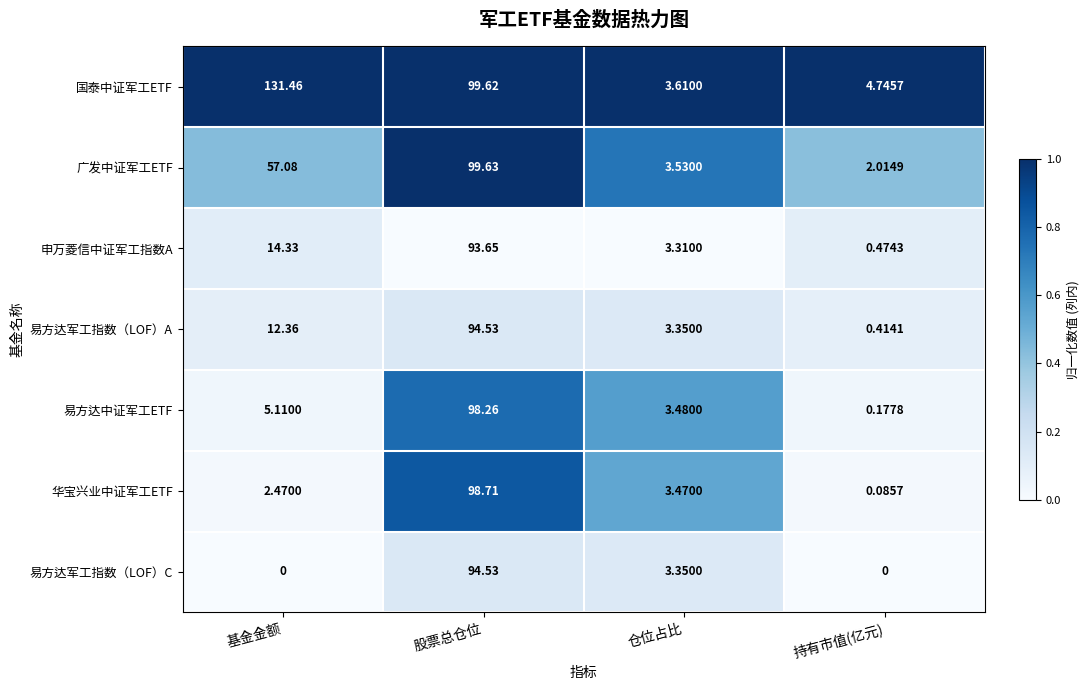

Which series has the largest total across all categories?

国泰中证军工ETF